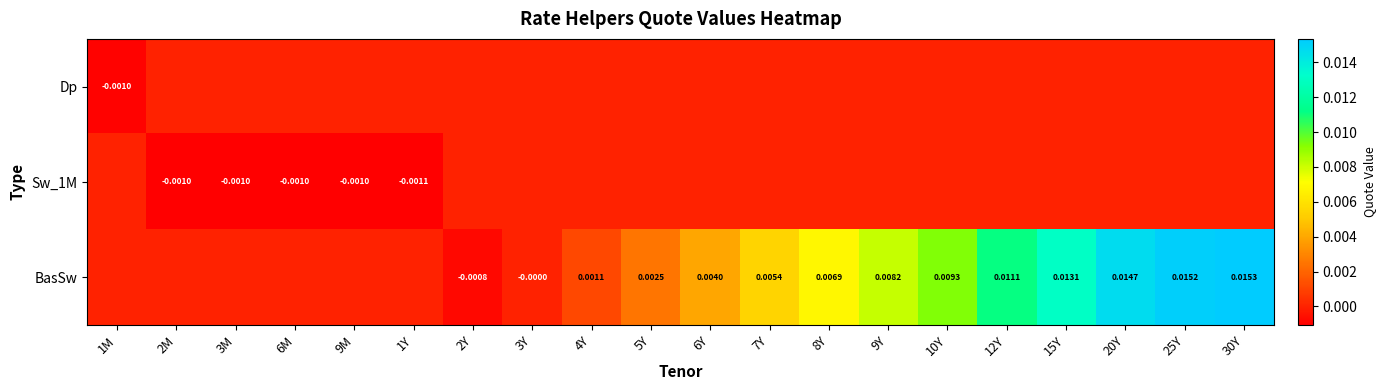

At how many categories does at least one series exceed 0?

12